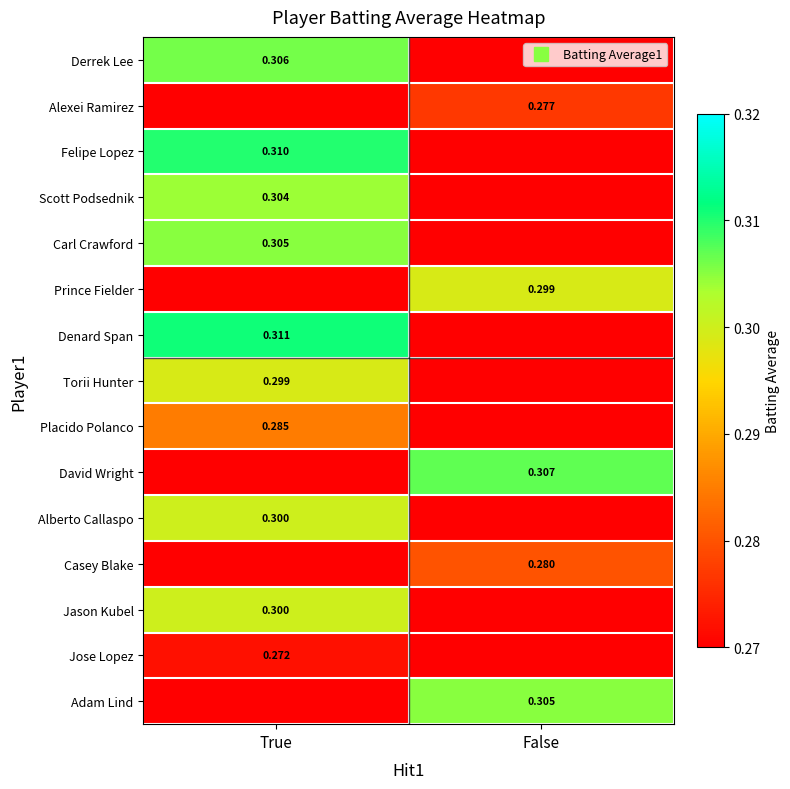

At how many categories does at least one series exceed 0?

2